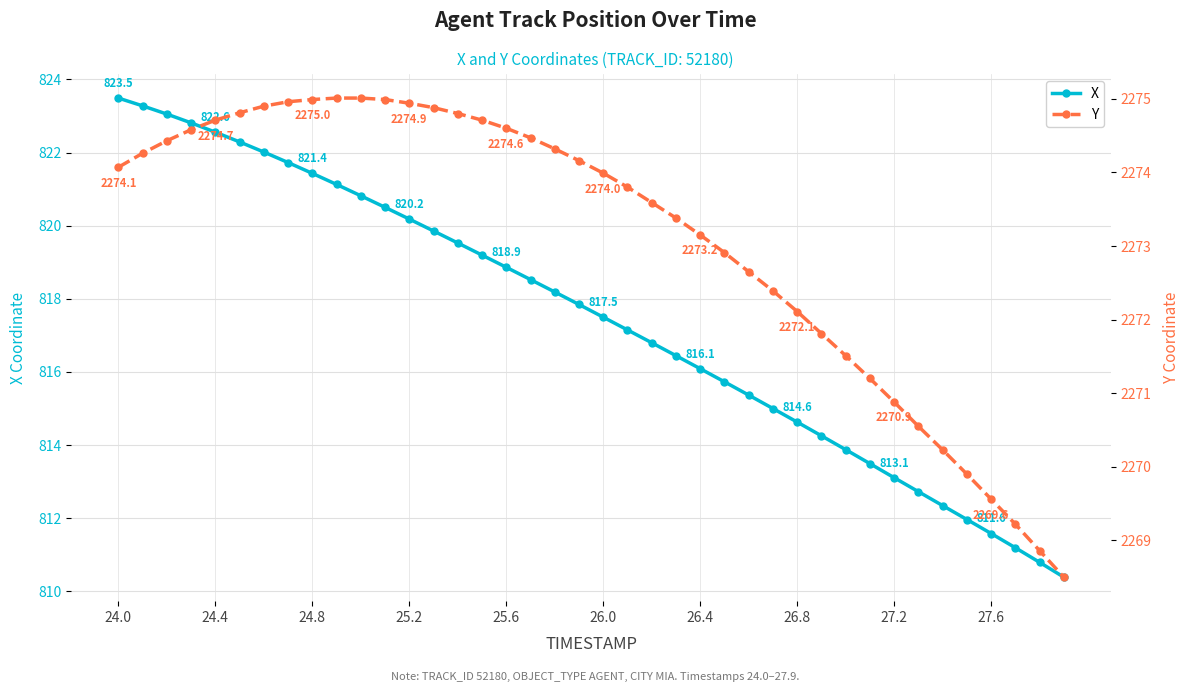

What are all the series names shown in the legend?

X, Y